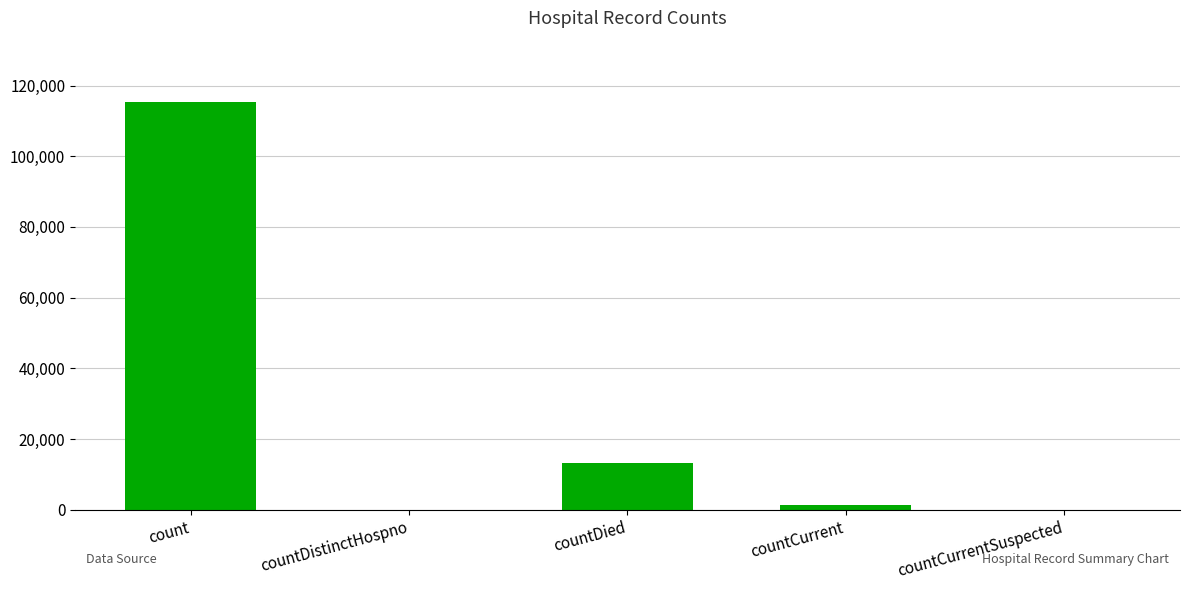

Reading right to left, what are all the values shown in this chart?

0	1383	13343	0	115379